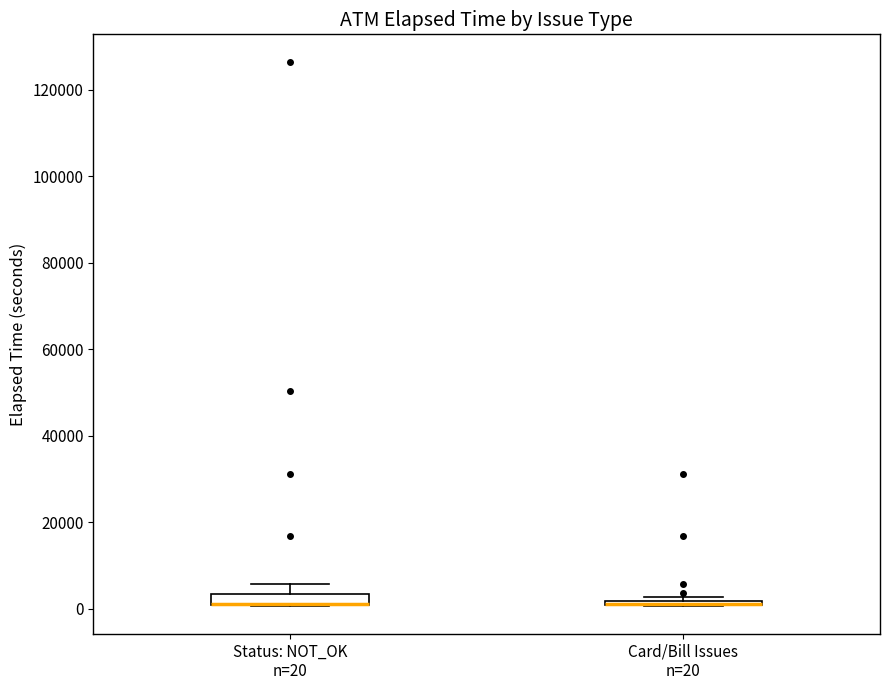

Where does the upper whisker of the box for Status: NOT_OK n=20 end on the y-axis? The values are not printed on the chart, so give them approximately, as read against the axis.

6000